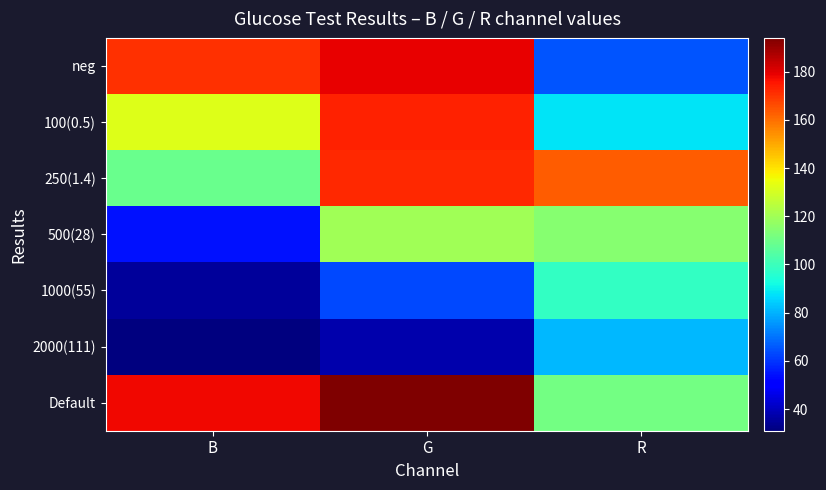

What is the greatest value displayed?

194